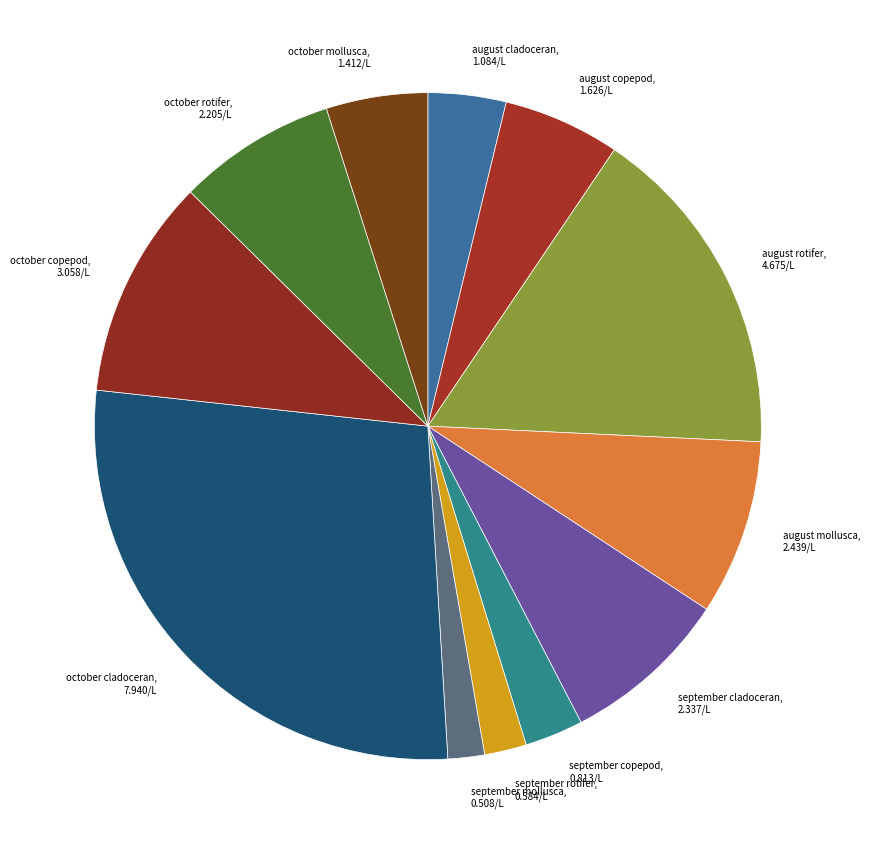

Is september rotifer the majority of the pie?

No